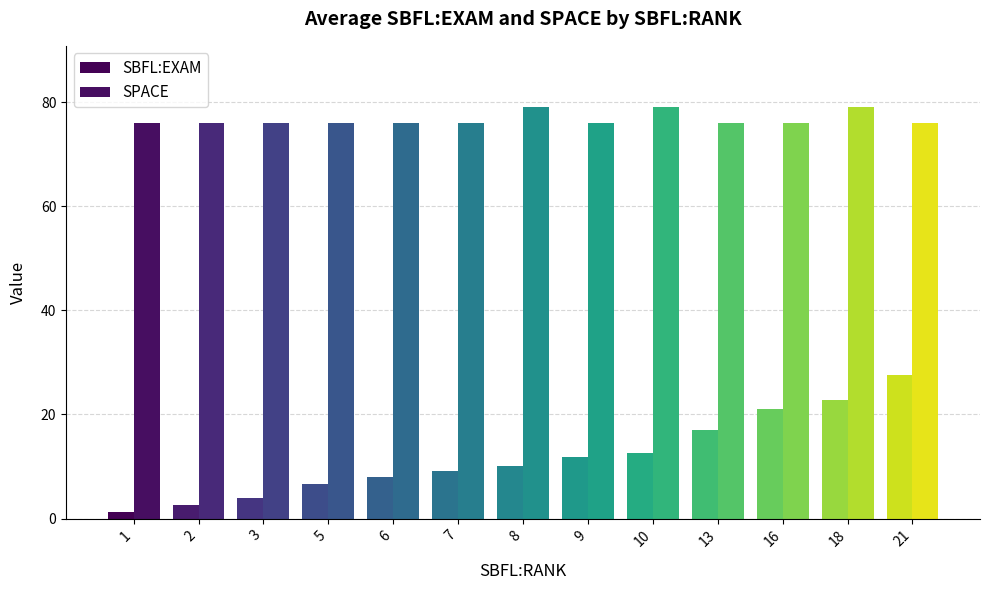

What is the difference between the SPACE values at 13 and 18?

3.0